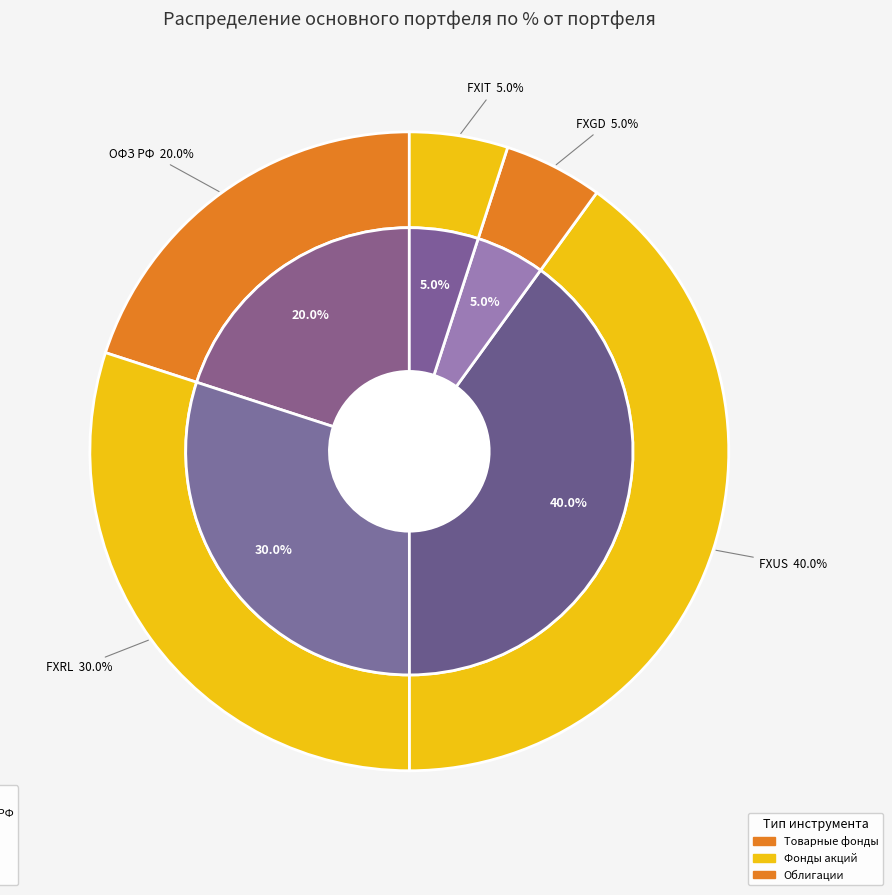

What percentage is the FXRL slice, to the nearest percent?

30%